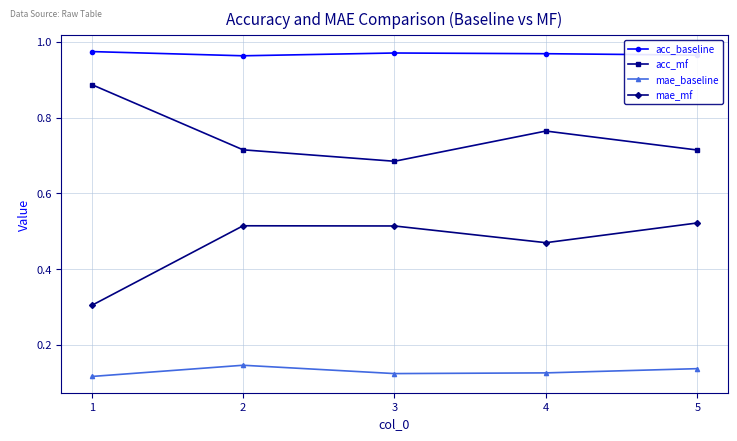

How many categories are shown in the chart?

5